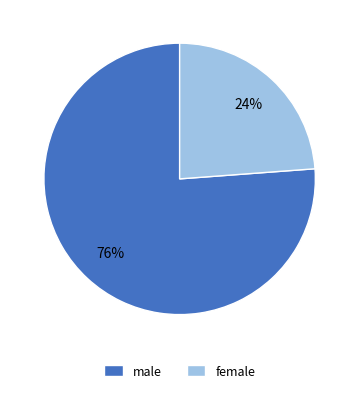

To the nearest percent, what percentage of the pie is female?

24%